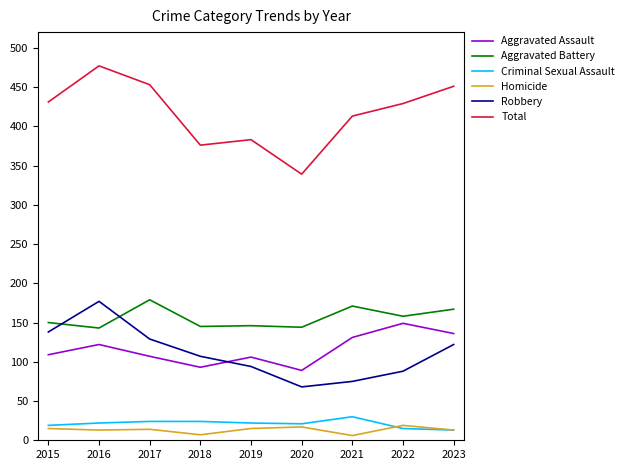

At how many categories does at least one series exceed 60?

9